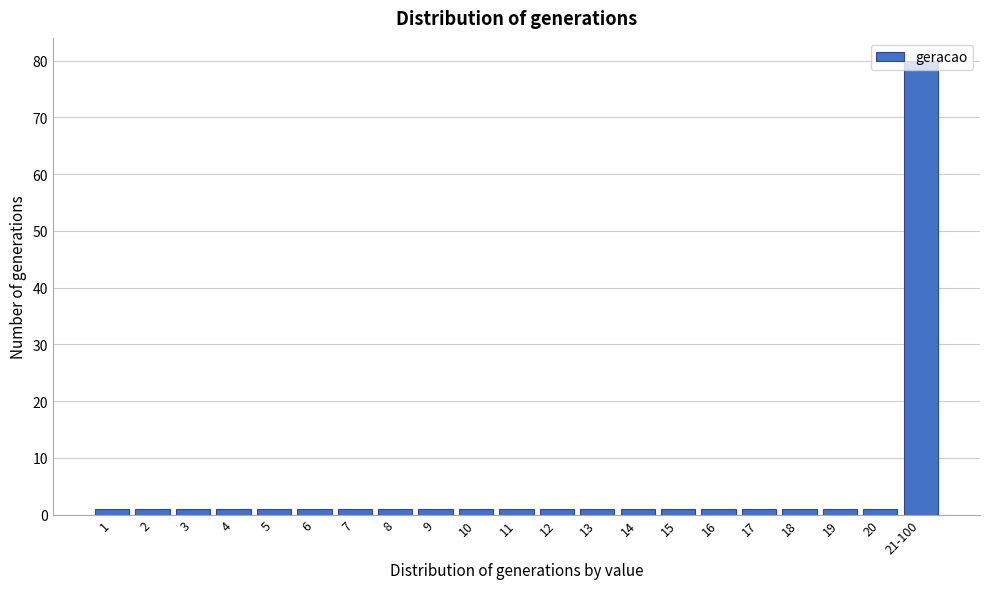

What is the greatest value displayed?

80